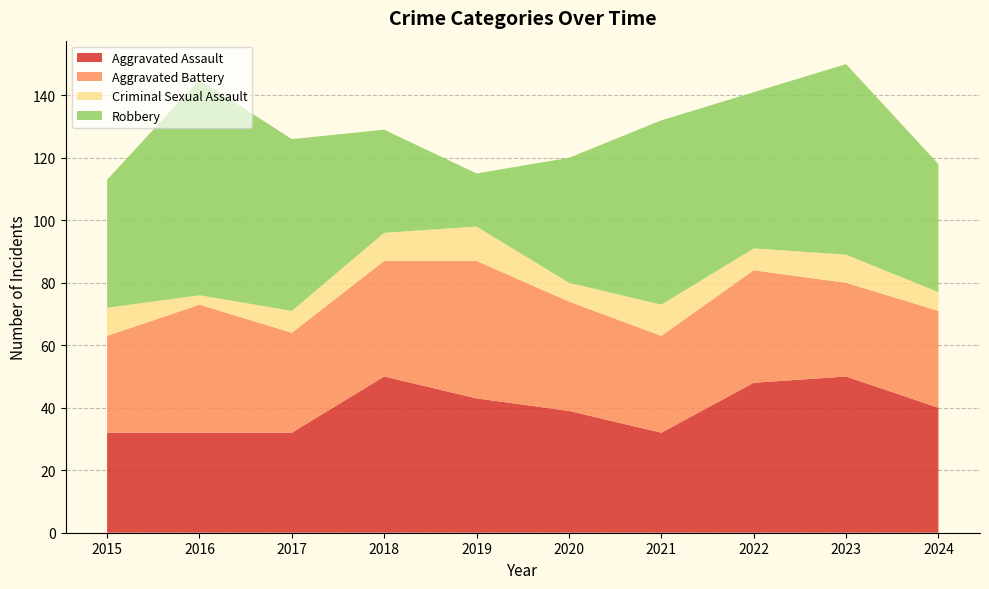

Reading right to left, what are all the values shown in this chart?

Aggravated Assault: 2024=40	2023=50	2022=48	2021=32	2020=39	2019=43	2018=50	2017=32	2016=32	2015=32
Aggravated Battery: 2024=31	2023=30	2022=36	2021=31	2020=35	2019=44	2018=37	2017=32	2016=41	2015=31
Criminal Sexual Assault: 2024=6	2023=9	2022=7	2021=10	2020=6	2019=11	2018=9	2017=7	2016=3	2015=9
Robbery: 2024=41	2023=61	2022=50	2021=59	2020=40	2019=17	2018=33	2017=55	2016=69	2015=41